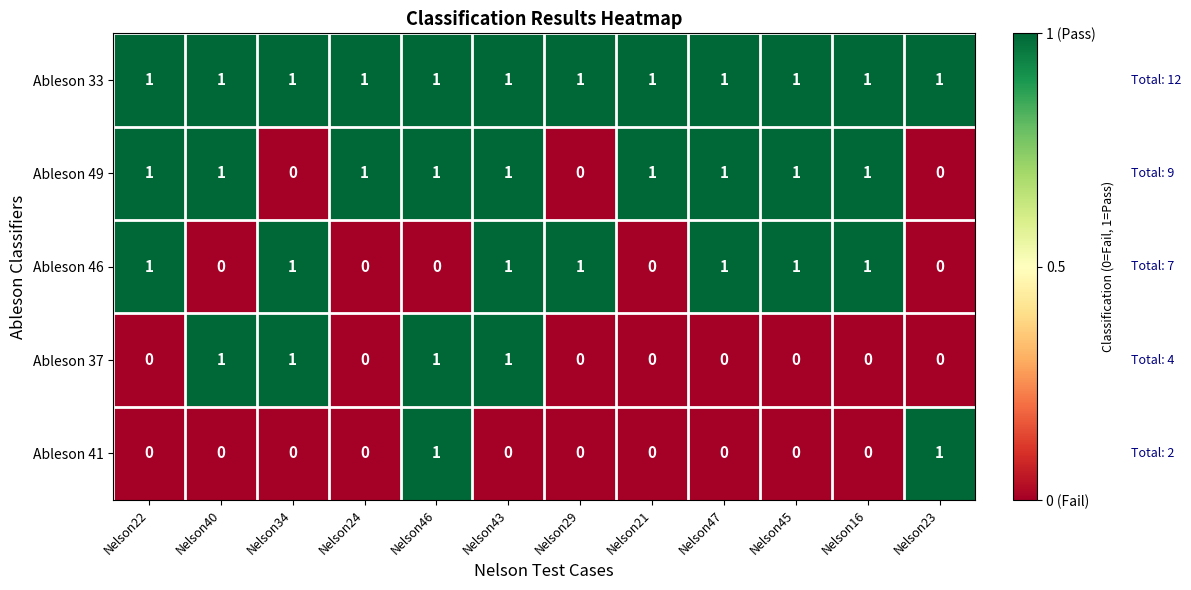

How many Ableson 49 values are between 1 and 2?

9